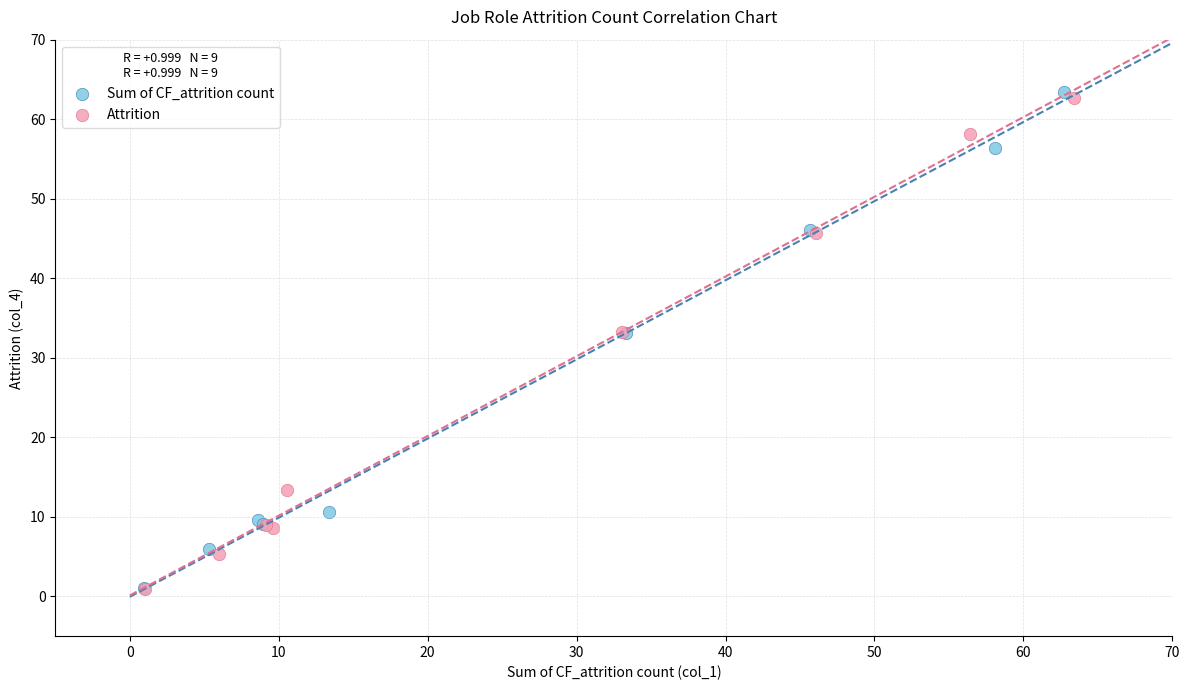

Which series has the largest Y range (max minus min)?

Sum of CF_attrition count